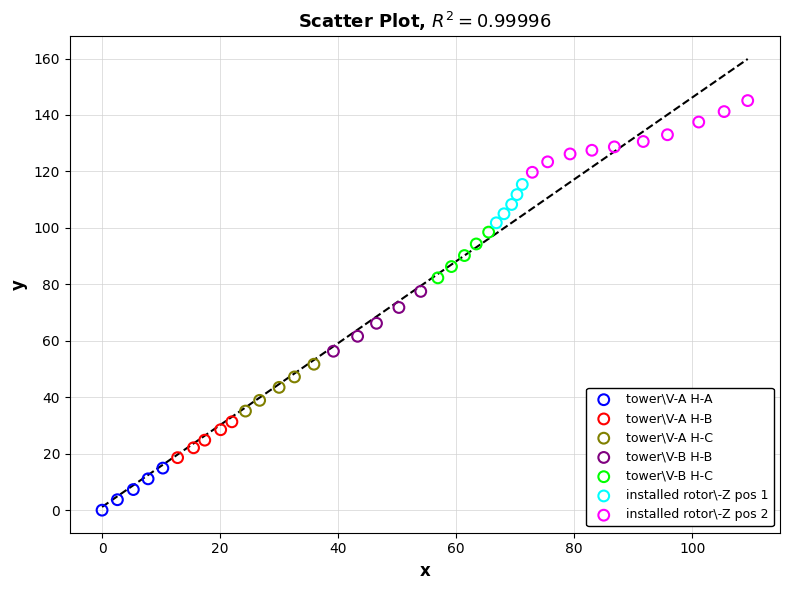

Which series has the largest Y range (max minus min)?

installed rotor\-Z pos 2